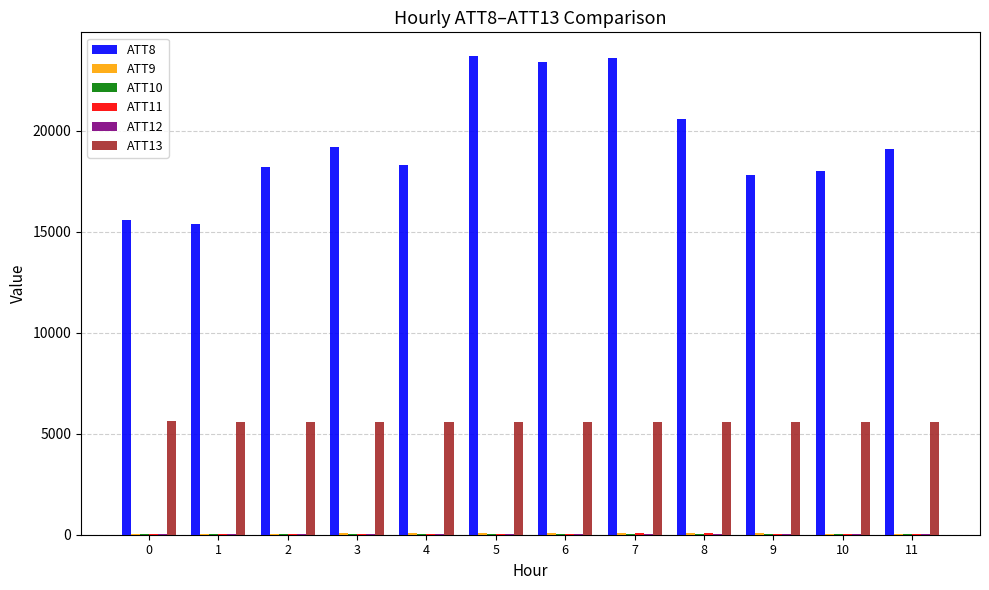

Which series has the largest range (max minus min)?

ATT8